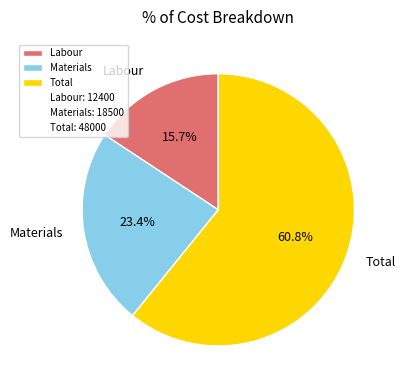

To the nearest percent, what portion does Total represent?

61%